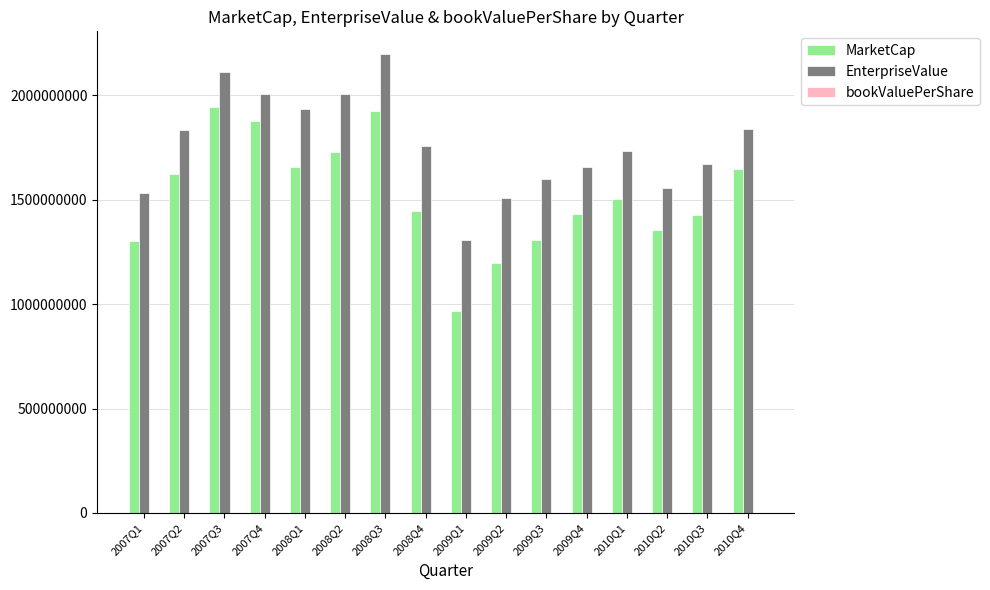

At which category does the chart reach its peak across all series?

2008Q3